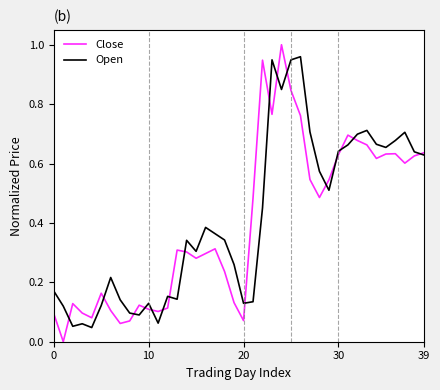

Which series has the largest range (max minus min)?

Close